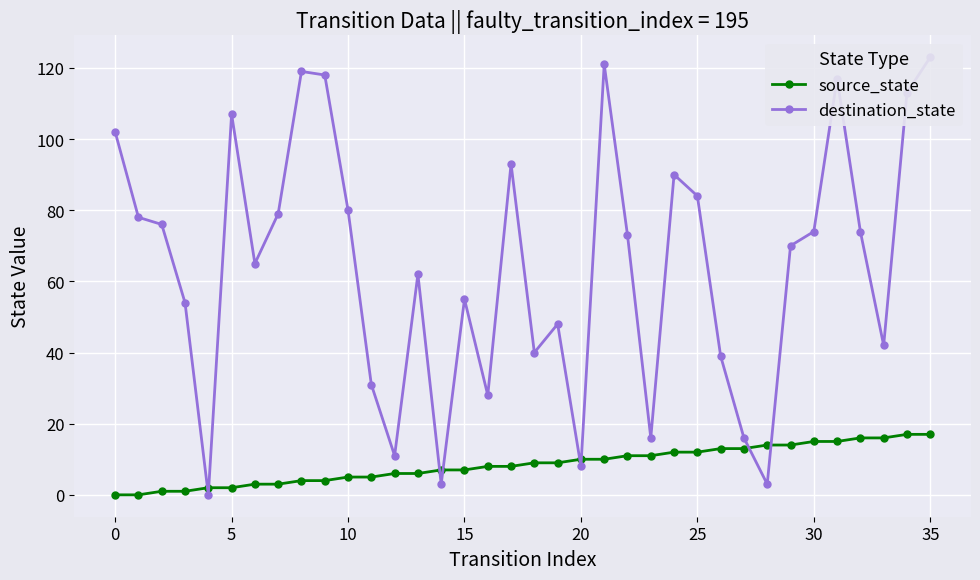

What are all the series names shown in the legend?

source_state, destination_state